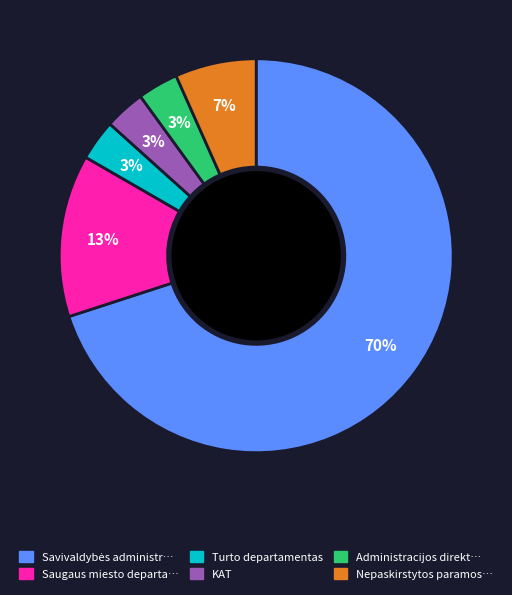

To the nearest percent, what is the average slice percentage?

17%